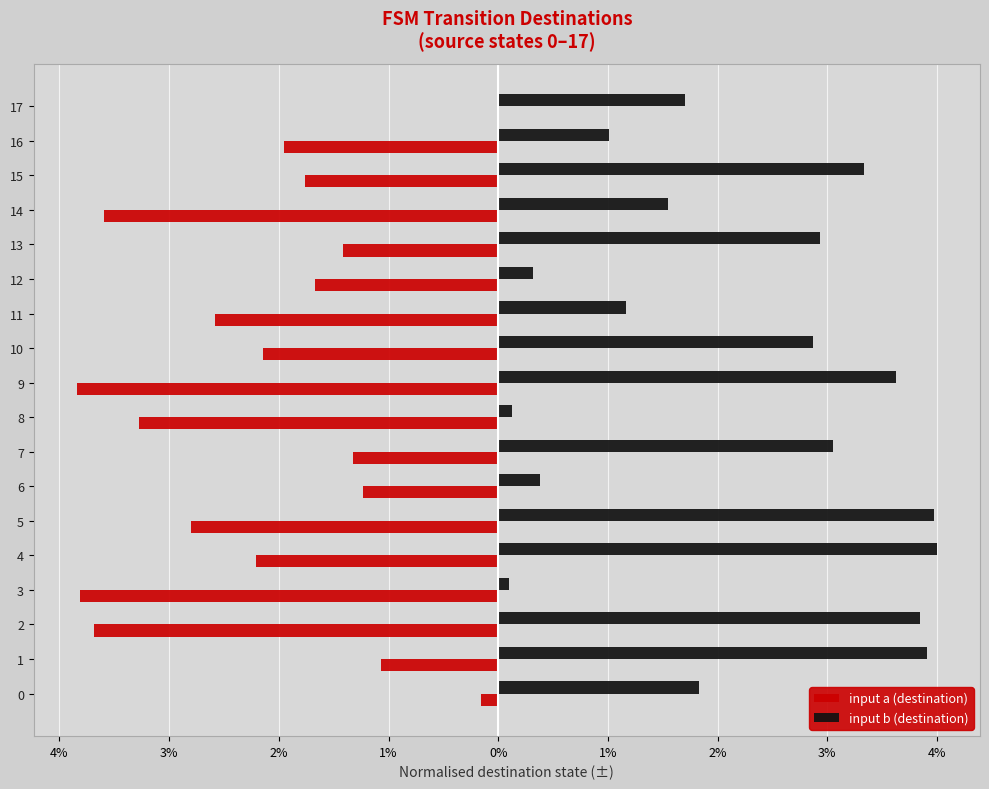

What are all the series names shown in the legend?

input a (destination), input b (destination)